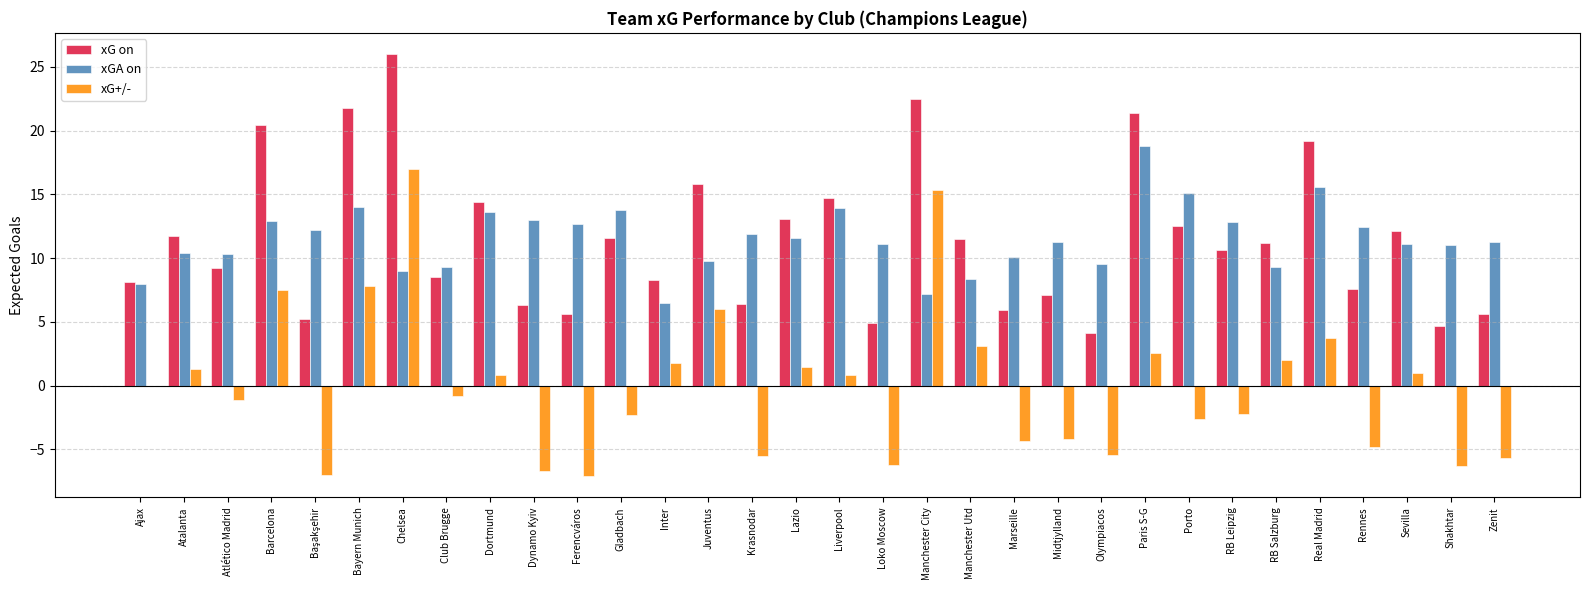

At which label does xGA on reach its peak?

Paris S-G